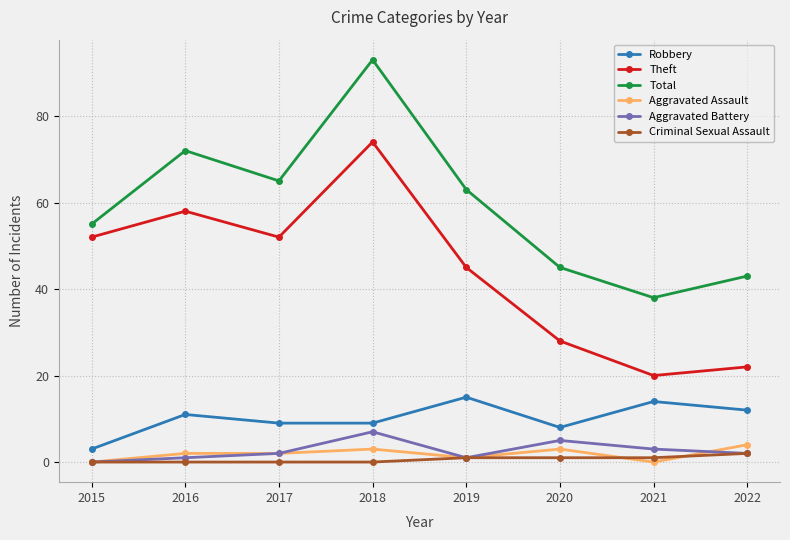

What is the difference between the Criminal Sexual Assault values at 2016 and 2020?

1